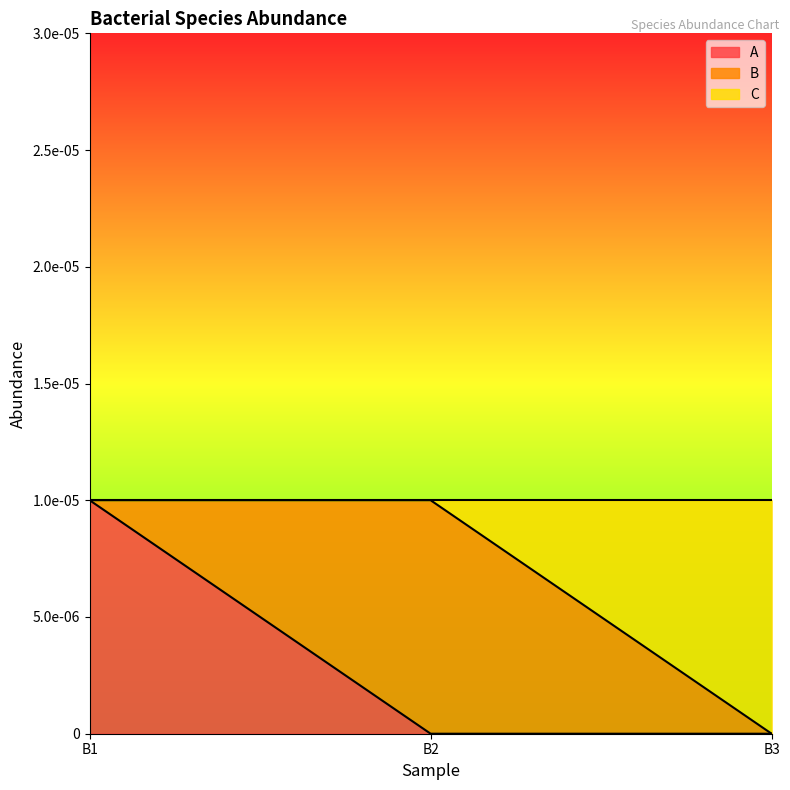

What are all the series names shown in the legend?

A, B, C